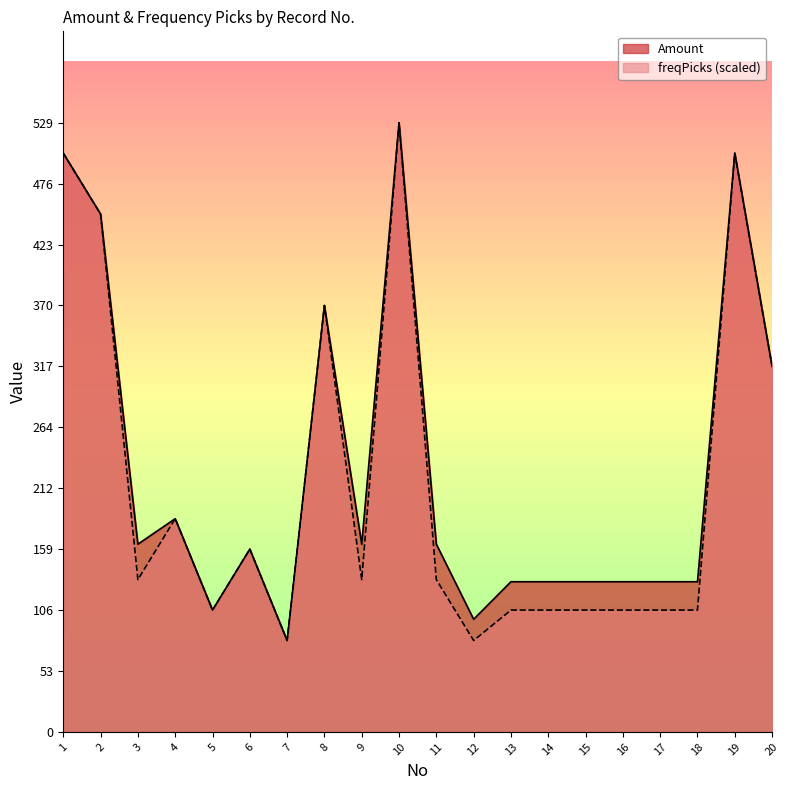

Count the number of data series in this chart.

2